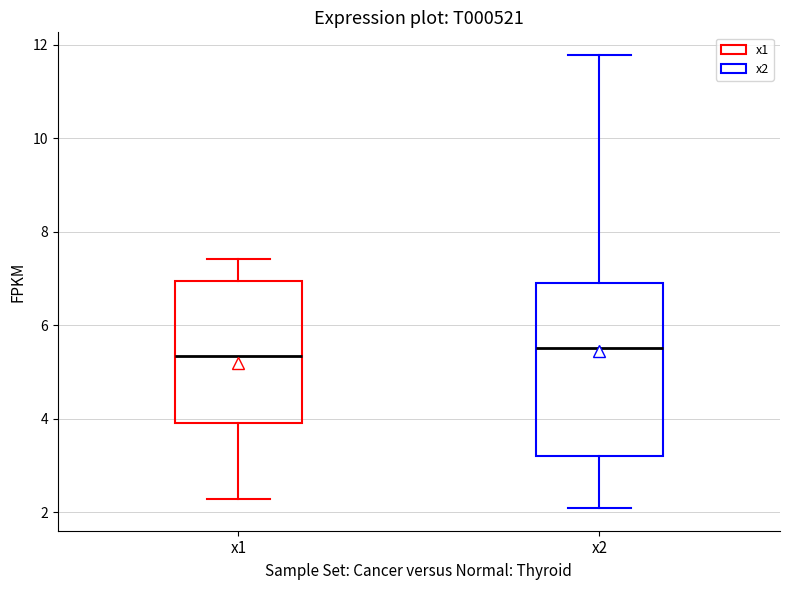

Reading left to right, read every box against the y-axis: the position of its median line, the range the box covers, and the ends of its whiskers. The values are not printed on the chart, so give them approximately, as read against the axis.

x1: median 5.4, box 4.0 to 7.0, whiskers 2.2 to 7.4
x2: median 5.6, box 3.2 to 7.0, whiskers 2.0 to 11.8